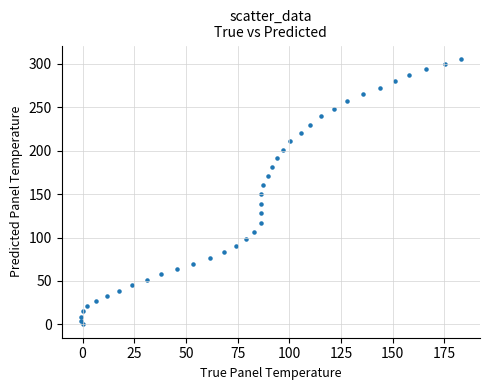

What is the range of X values (max minus min)?

184.0